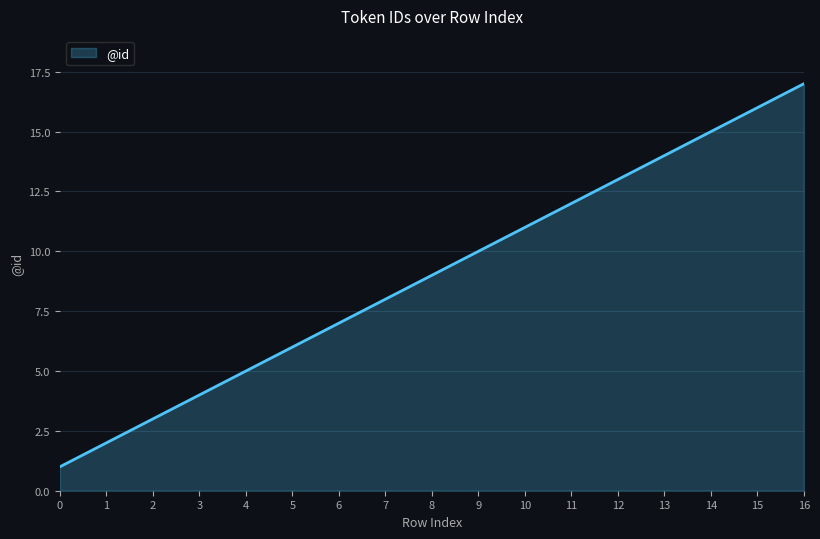

What is the change in value from 1 to 14?

+13